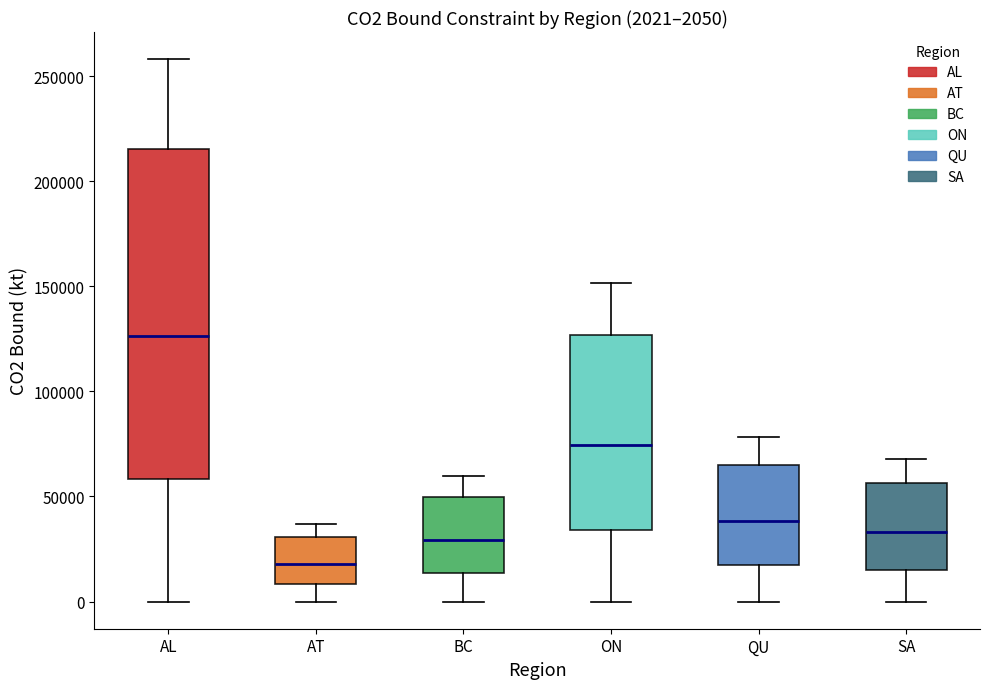

Which box has the highest median line?

AL